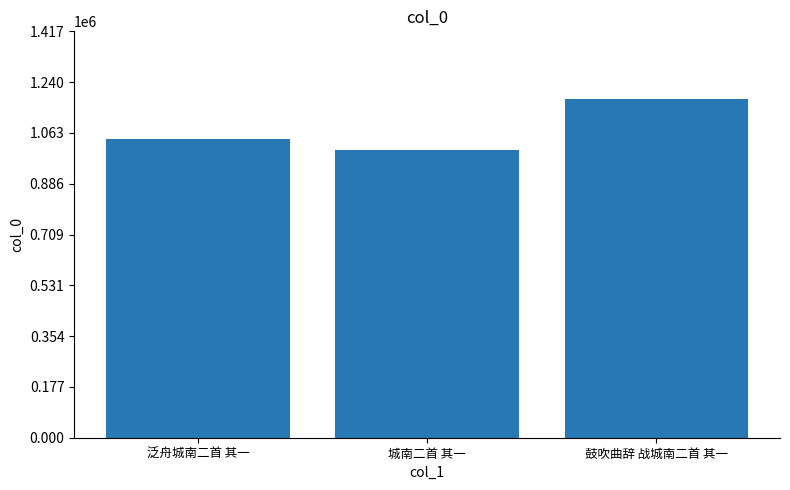

Which category has the lowest value across all series?

城南二首 其一